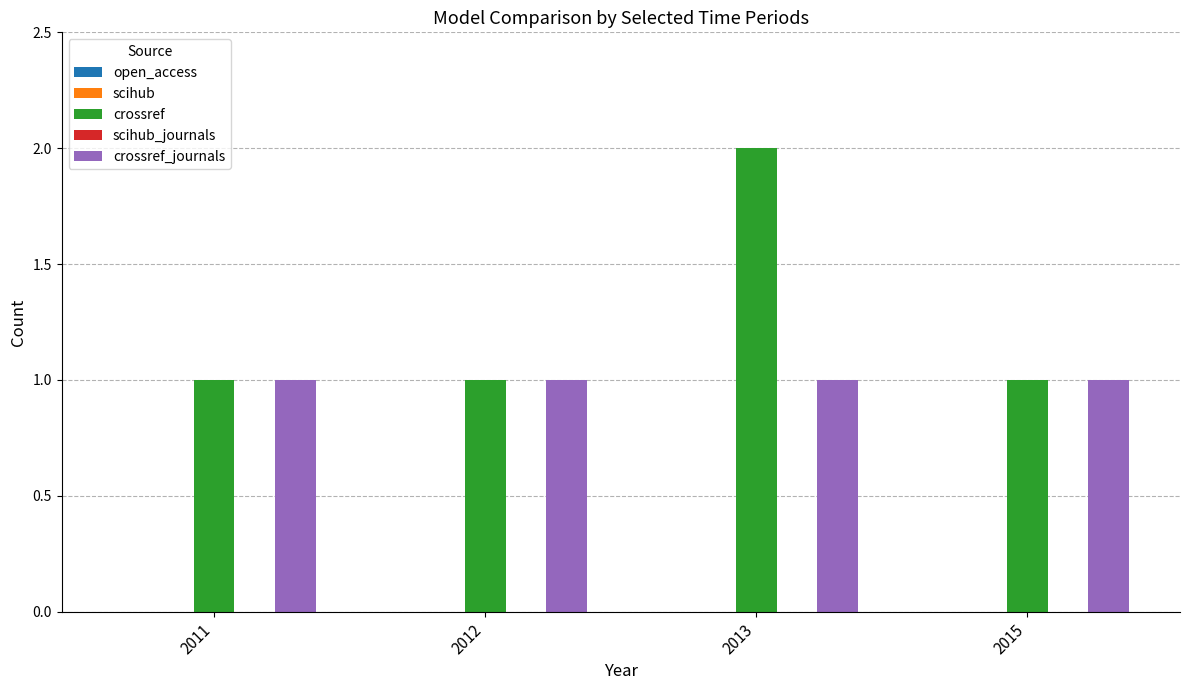

How many categories are shown in the chart?

4